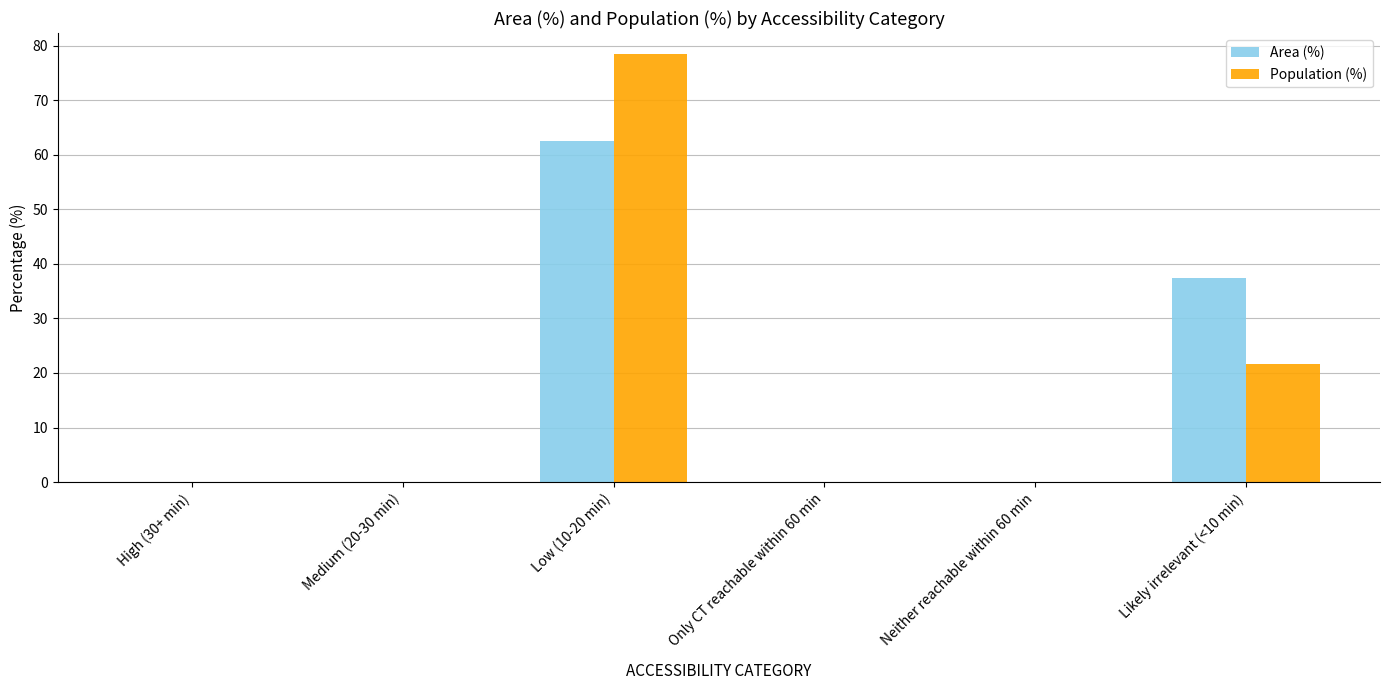

Reading left to right, transcribe all the data shown in this chart.

Area (%): 0.0	0.0	62.5	0.0	0.0	37.5
Population (%): 0.0	0.0	78.4	0.0	0.0	21.6